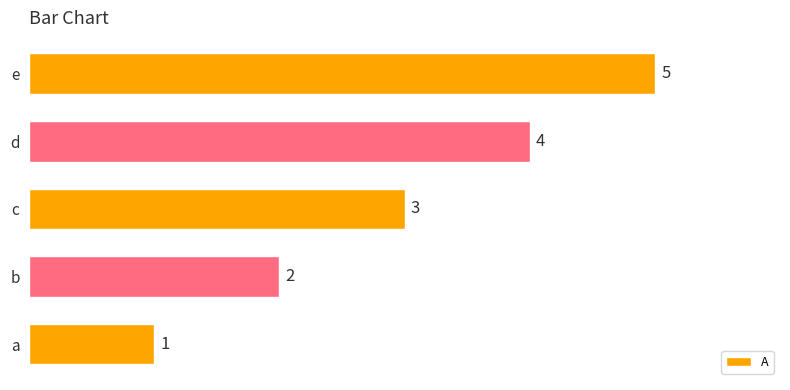

Does the chart contain any negative values?

No